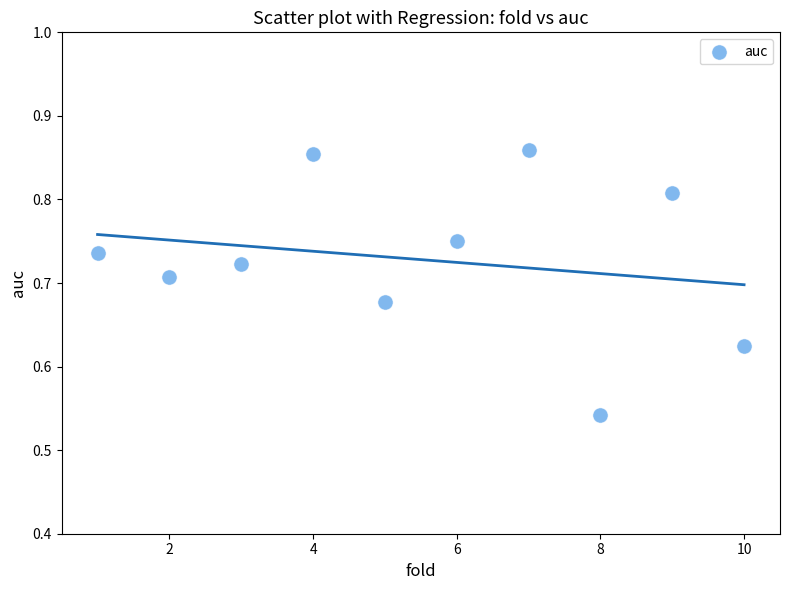

What is the range of Y values (max minus min)?

0.3